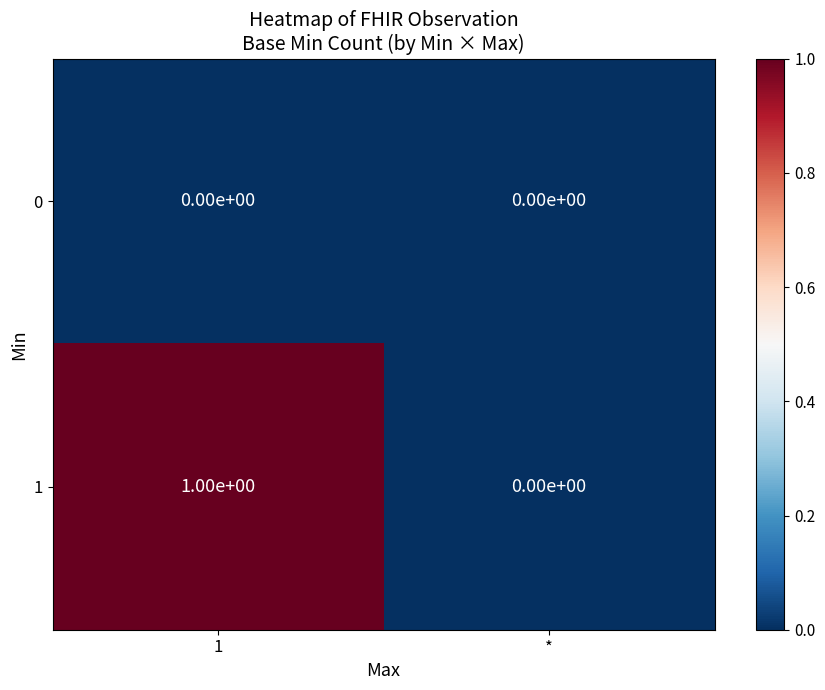

At which category is the sum across all series the highest?

1